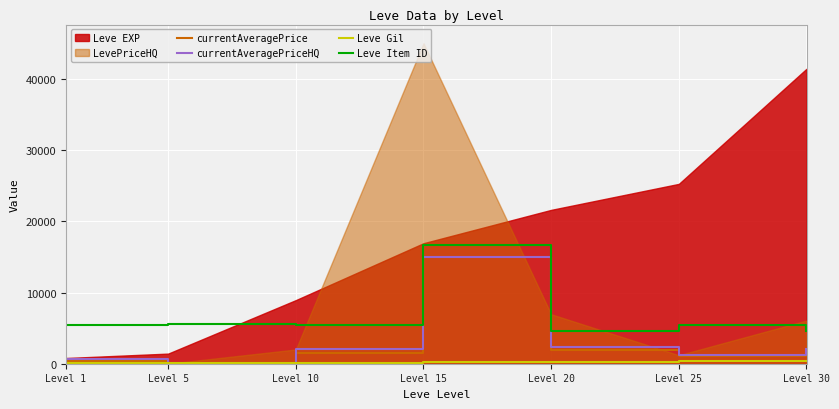

In Leve Item ID, how many points are higher than both neighbors (excluding endpoints)?

3